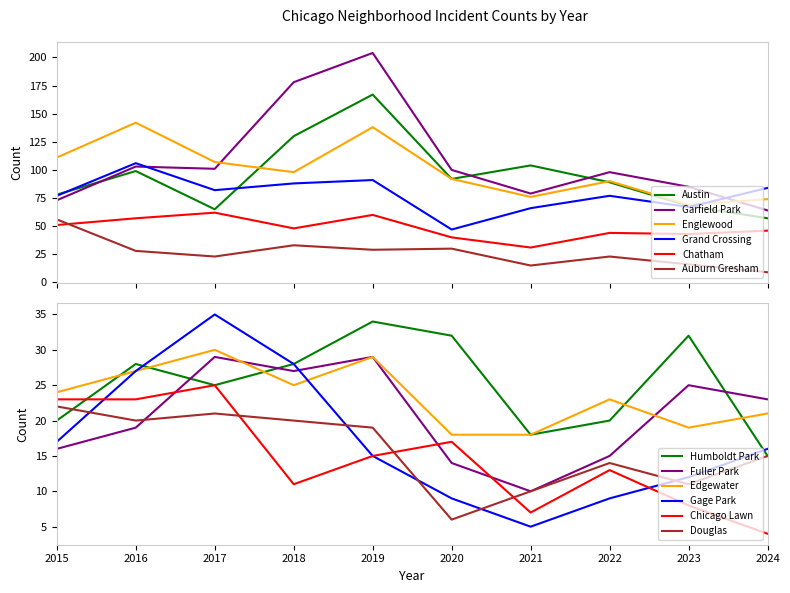

The value of Englewood at 2020 is 147. True or false?

False